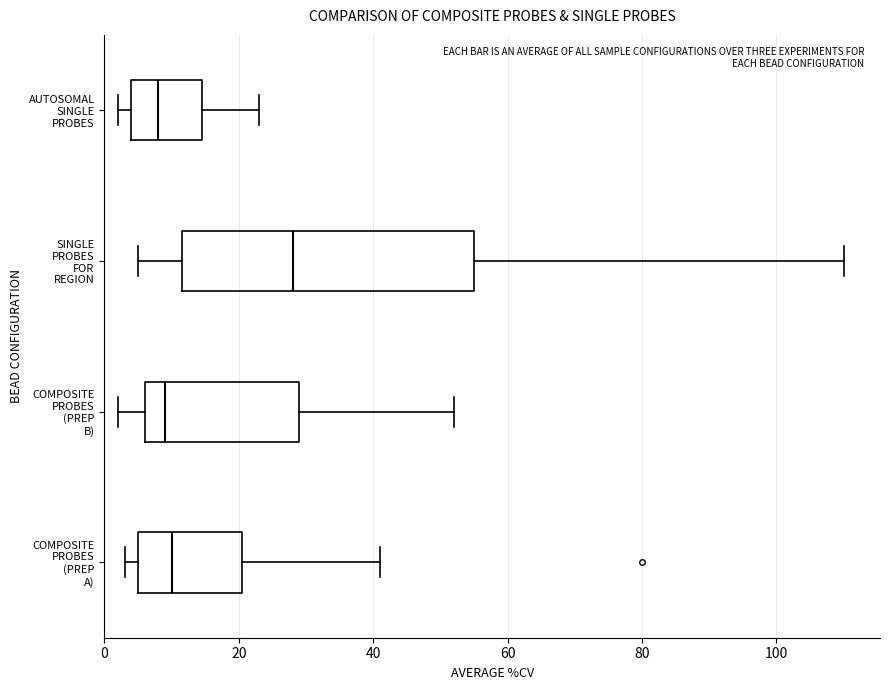

Reading bottom to top, read every box against the x-axis: the position of its median line, the range the box covers, and the ends of its whiskers. The values are not printed on the chart, so give them approximately, as read against the axis.

COMPOSITE PROBES (PREP A): median 10, box 6 to 20, whiskers 4 to 42
COMPOSITE PROBES (PREP B): median 10, box 6 to 30, whiskers 2 to 52
SINGLE PROBES FOR REGION: median 28, box 12 to 56, whiskers 6 to 110
AUTOSOMAL SINGLE PROBES: median 8, box 4 to 14, whiskers 2 to 24